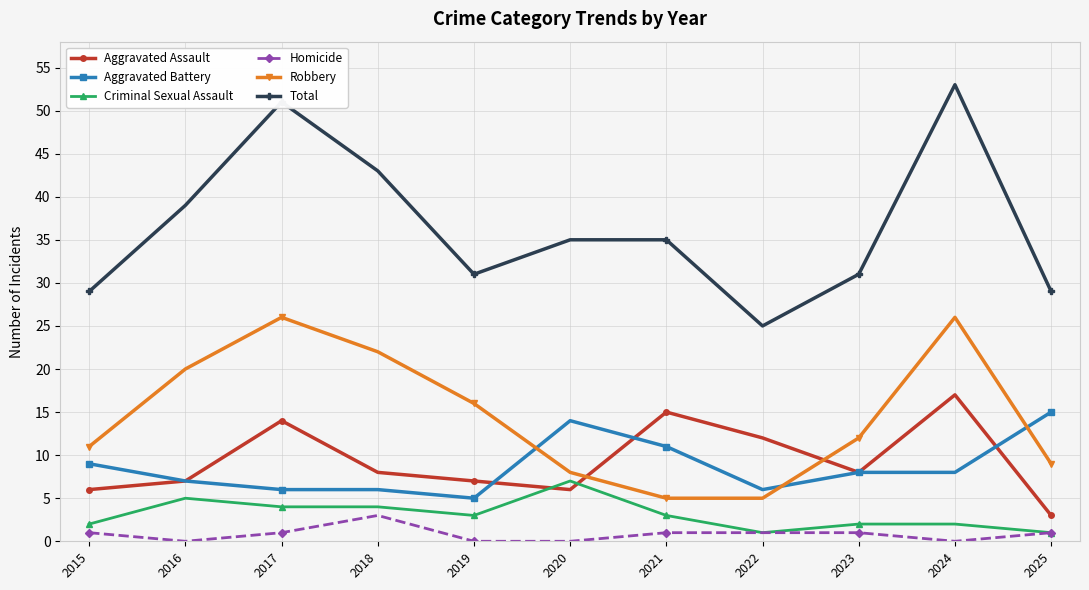

How many data points in Aggravated Battery are less than 8?

5